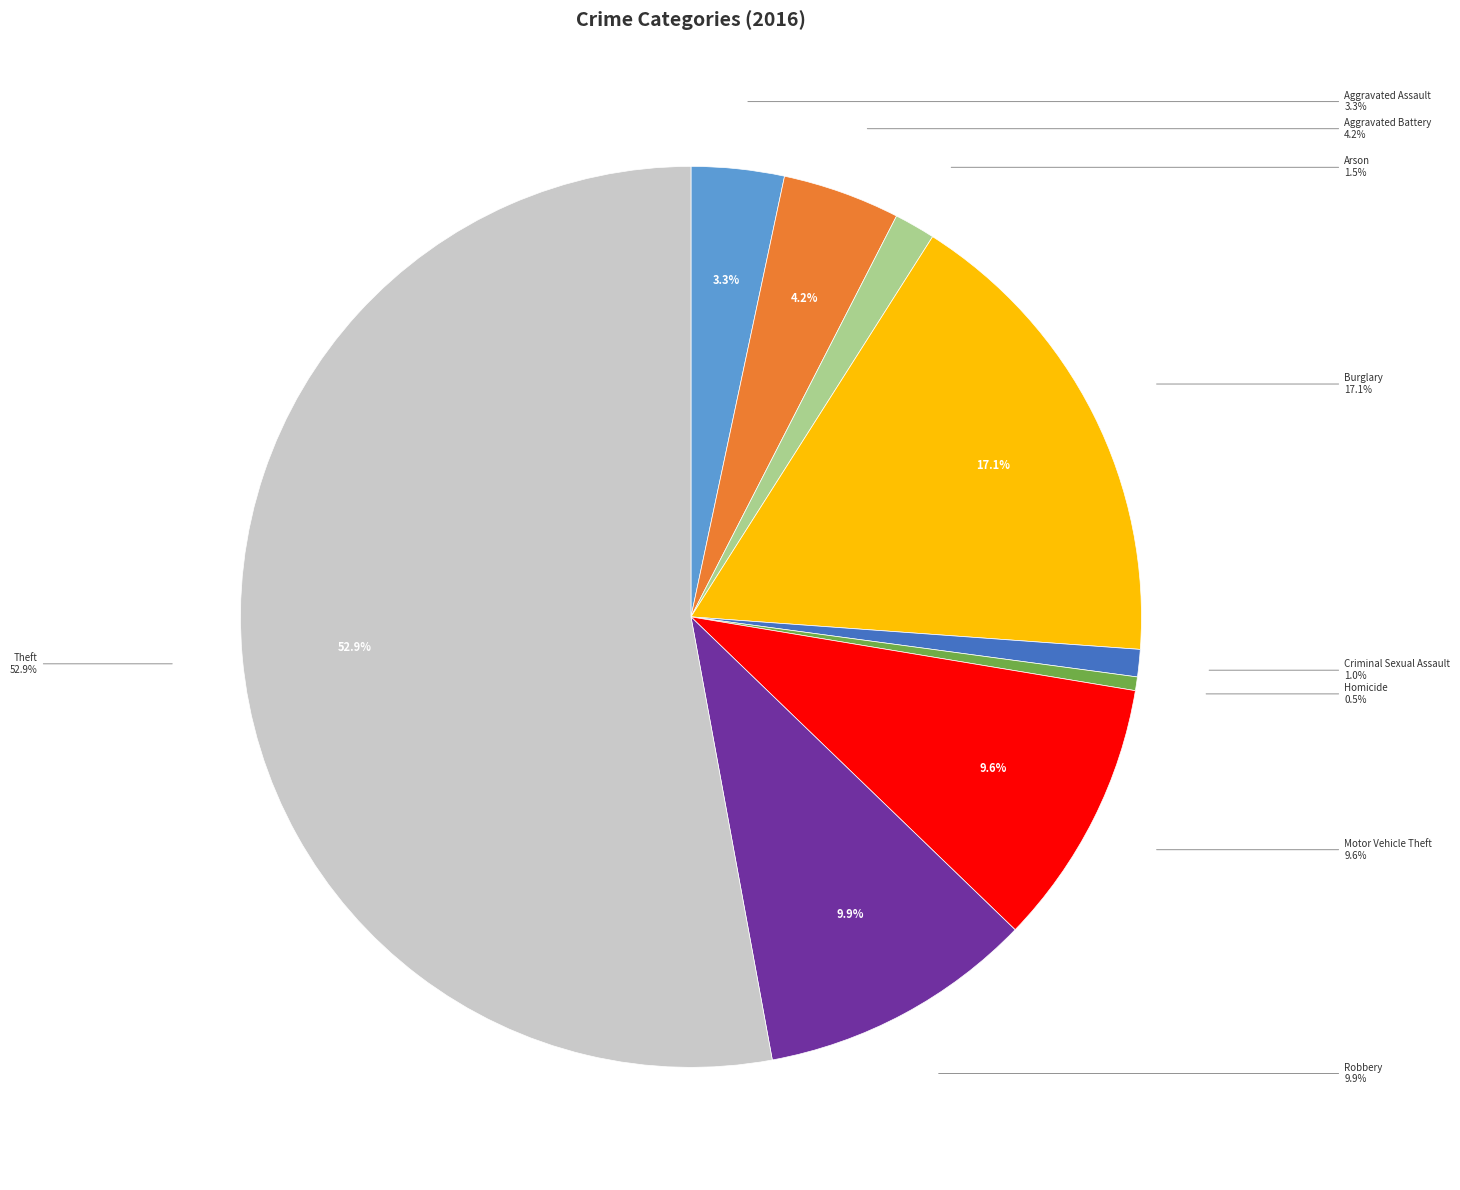

What percentage is the Aggravated Battery slice, to the nearest percent?

4%